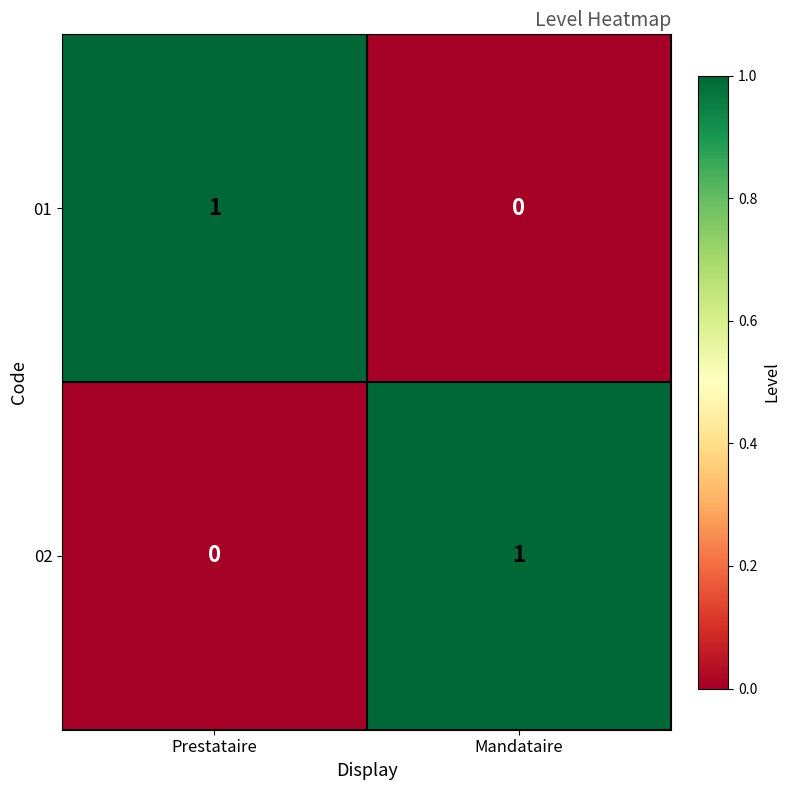

At how many categories does at least one series exceed 0?

2